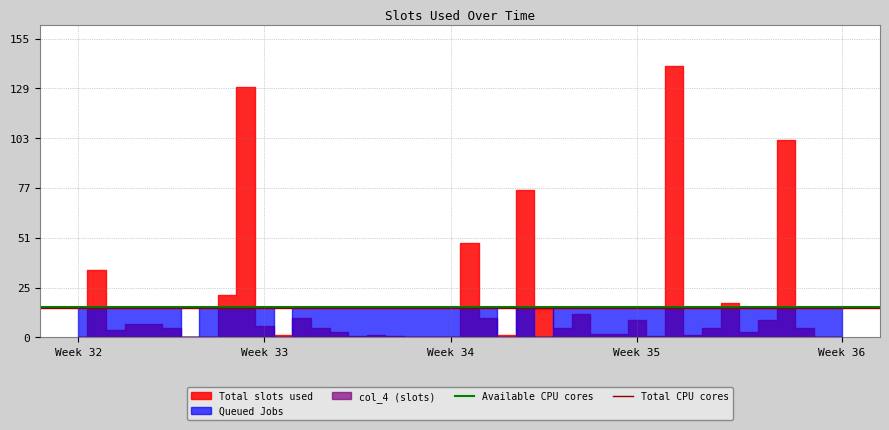

What is the sum of the Available CPU cores values at Week 32 and Week 33?

32.0